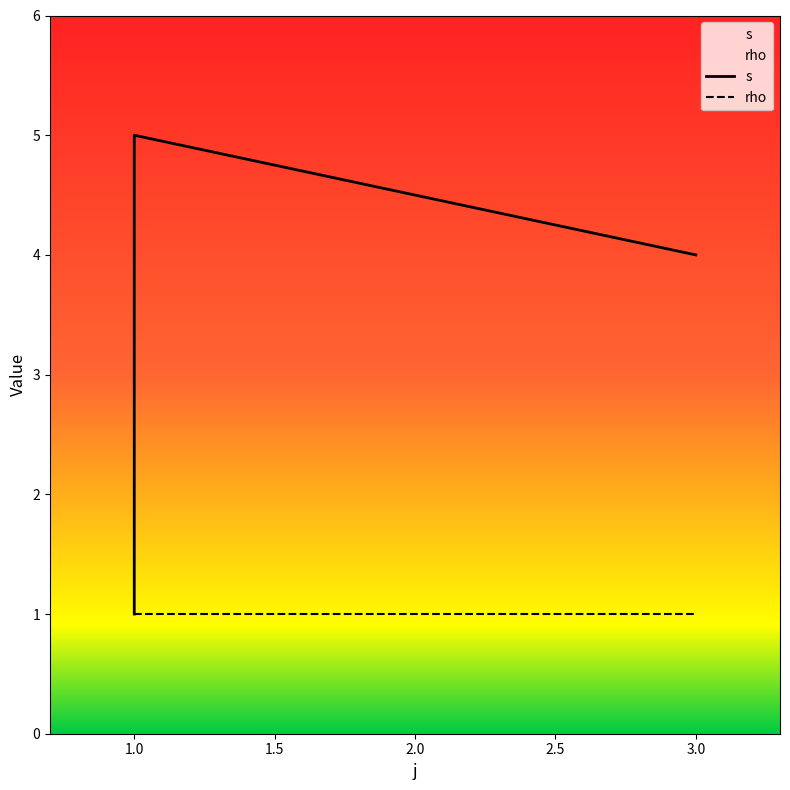

List the labels in order of value, smallest first.

1, 3, 1